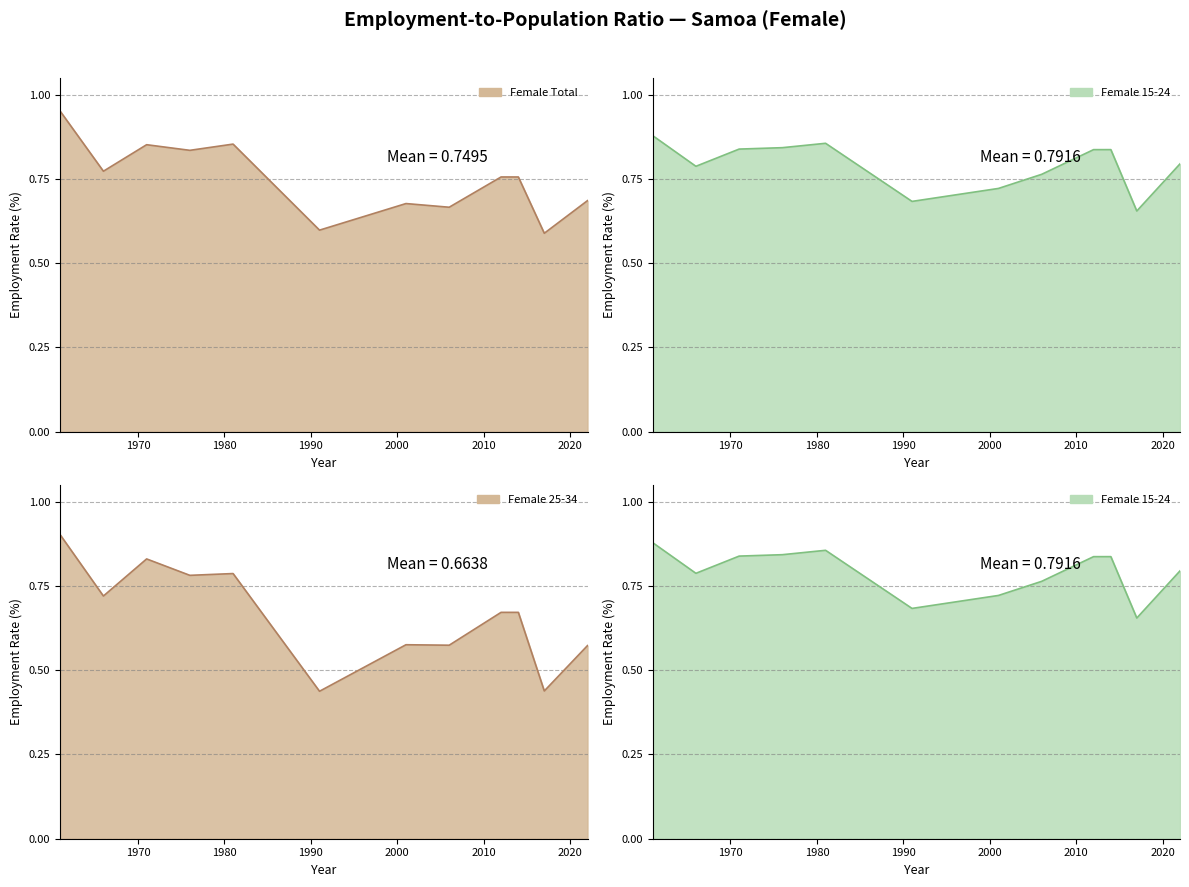

At which category does Female 15-24 reach its first local valley?

1966